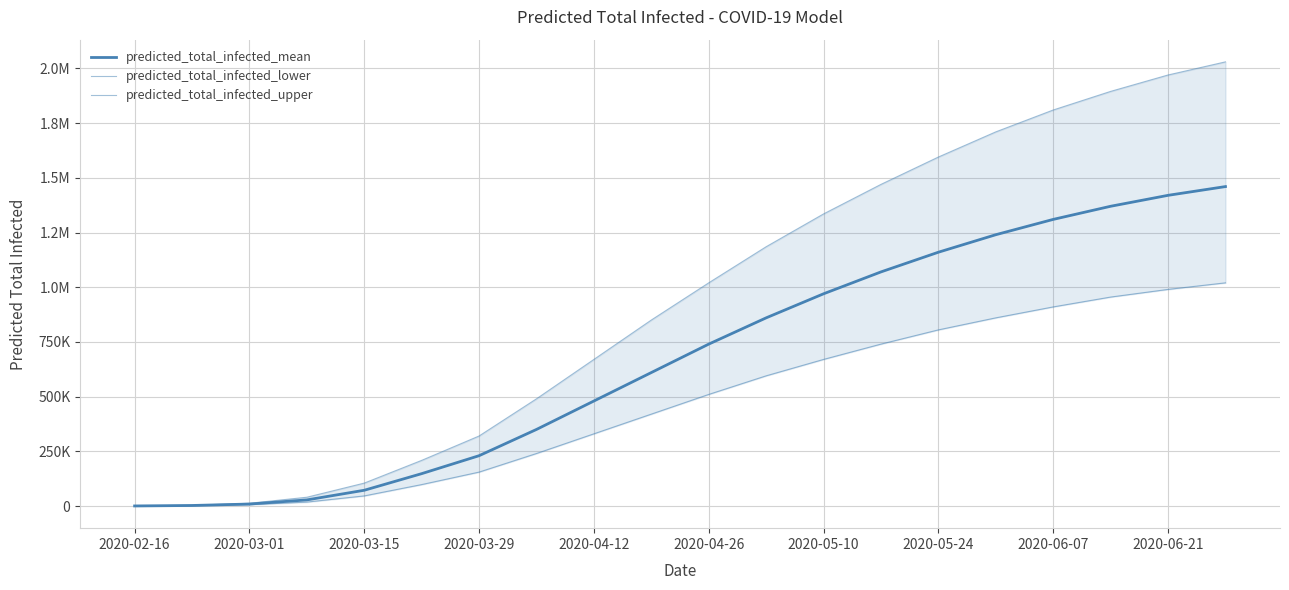

True or false: predicted_total_infected_lower and predicted_total_infected_upper intersect in this chart.

False